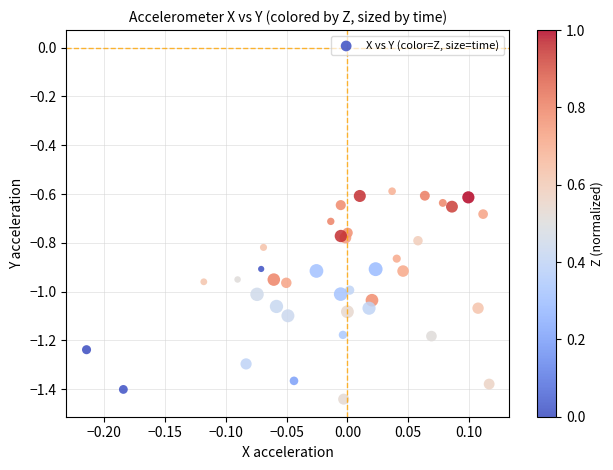

How many points are shown in the scatter plot?

40